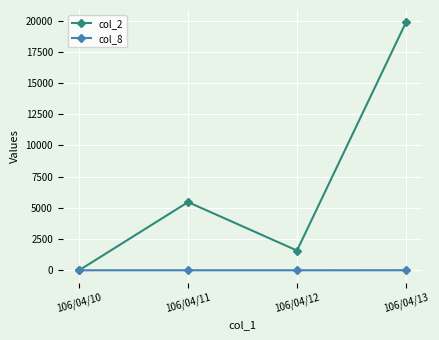

Is the value of col_2 at 106/04/12 greater than the value of col_8 at 106/04/13?

Yes